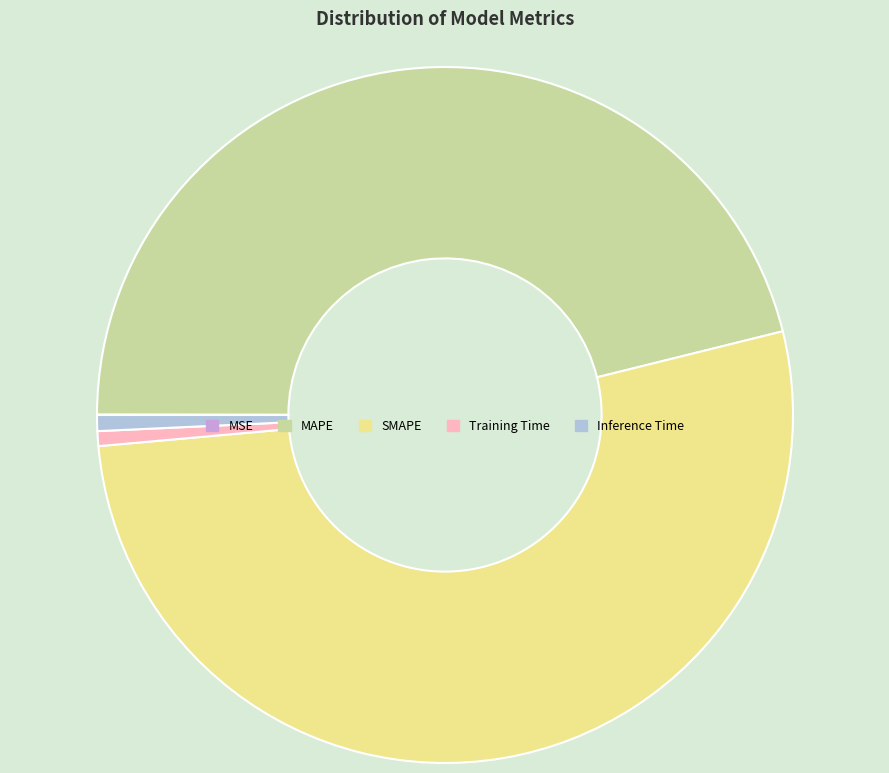

Is SMAPE the majority of the pie?

Yes